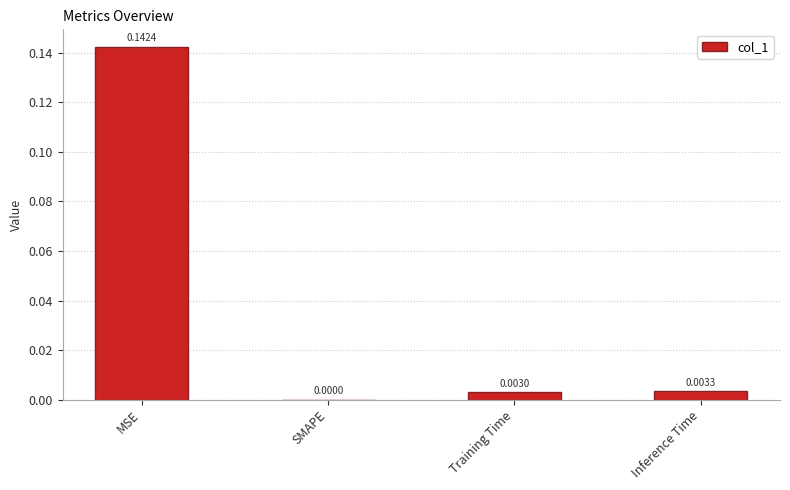

Which has a higher value, MSE or Training Time?

MSE